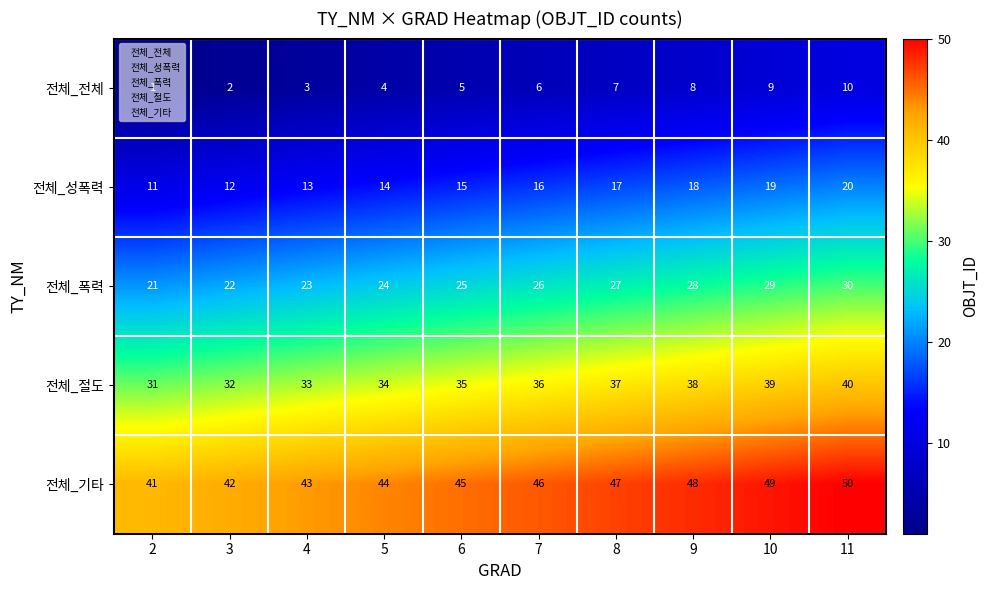

Rank the series by their maximum value, from lowest to highest.

전체_전체, 전체_성폭력, 전체_폭력, 전체_절도, 전체_기타